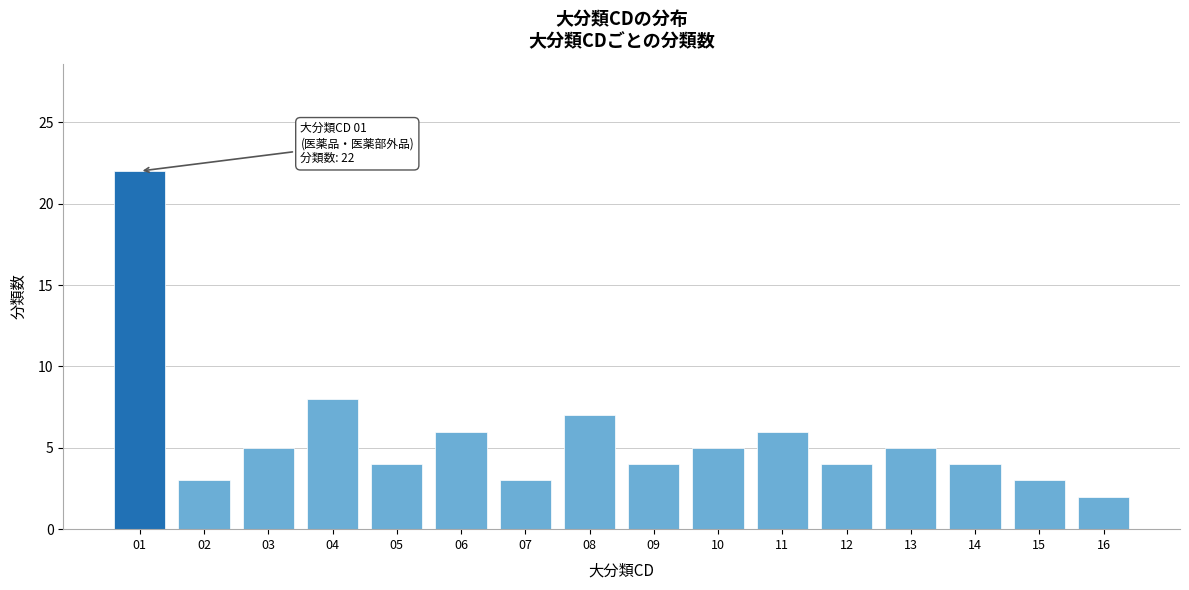

Reading right to left, list all the values displayed in this chart.

16=2	15=3	14=4	13=5	12=4	11=6	10=5	09=4	08=7	07=3	06=6	05=4	04=8	03=5	02=3	01=22